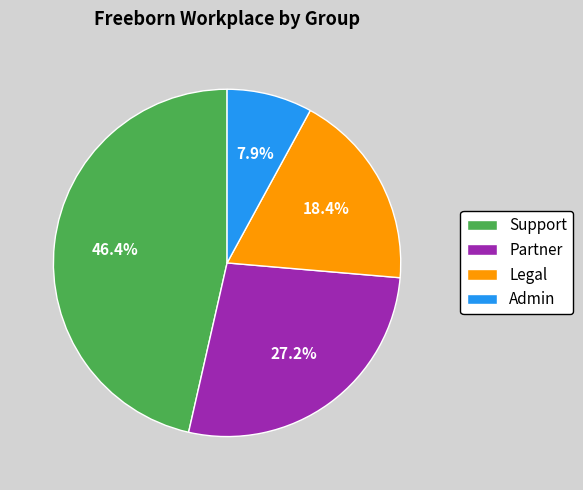

To the nearest percent, what is the combined percentage of Admin and Partner?

35%